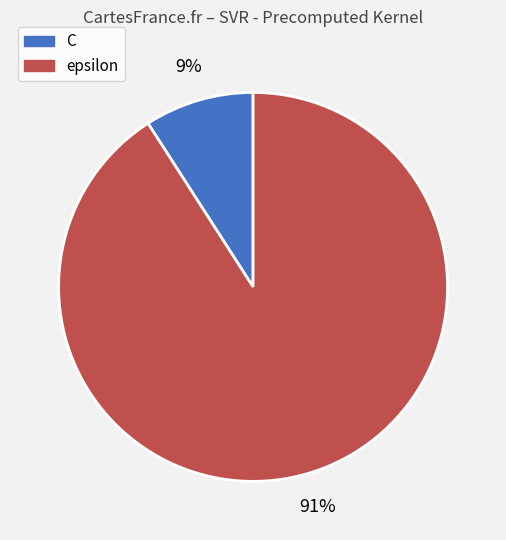

Which category has the biggest portion of the pie?

epsilon